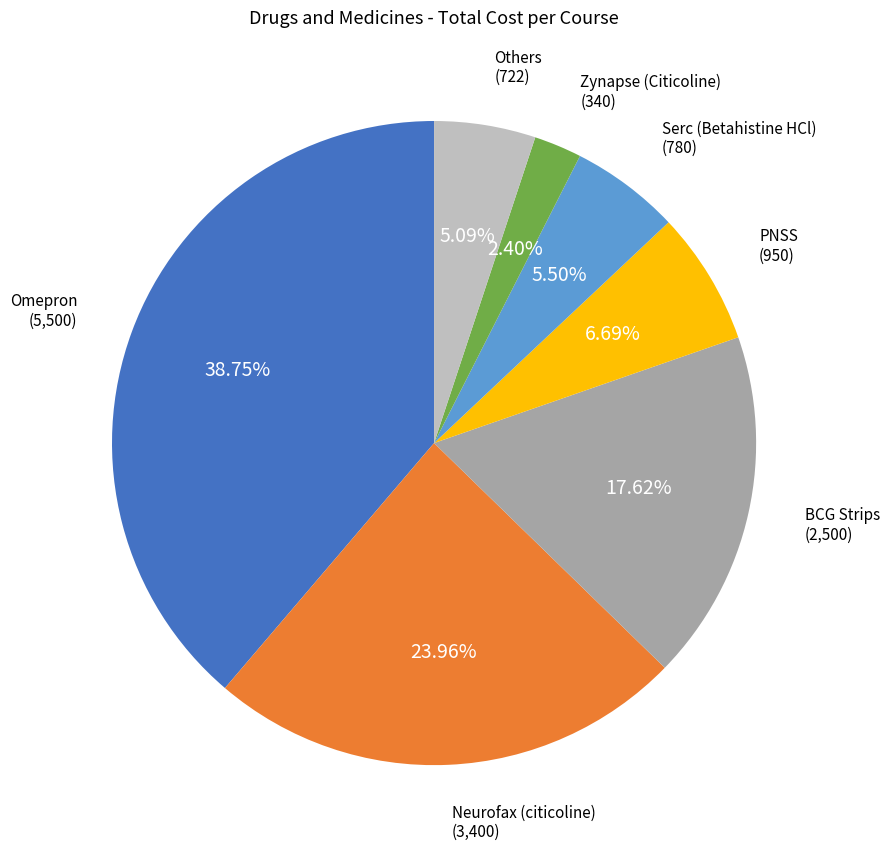

To the nearest percent, what is the difference between the largest and smallest slice percentages?

36%